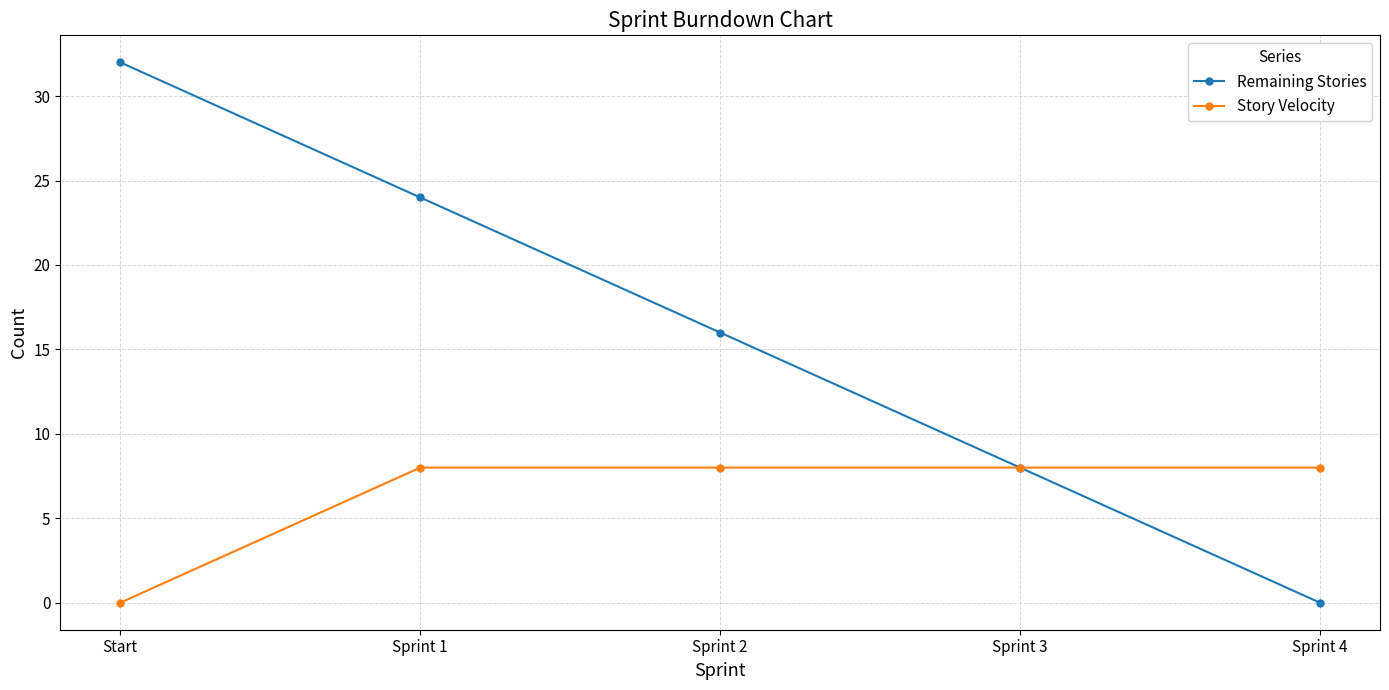

What is the total value across all series at Sprint 4?

8